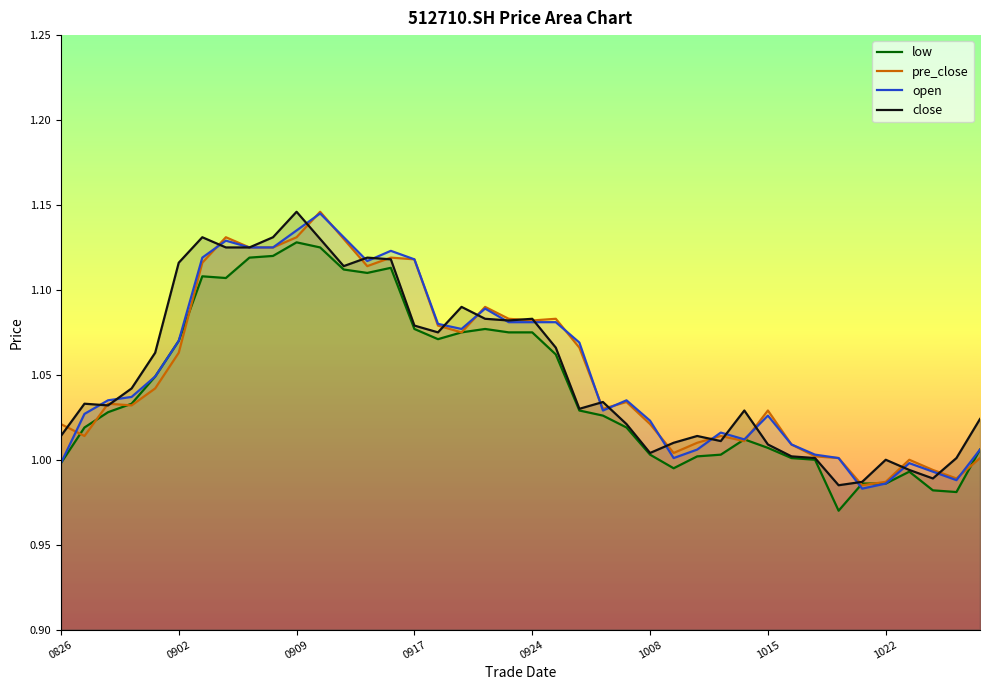

What is the value of the low point at the 15th from the left?

1.1